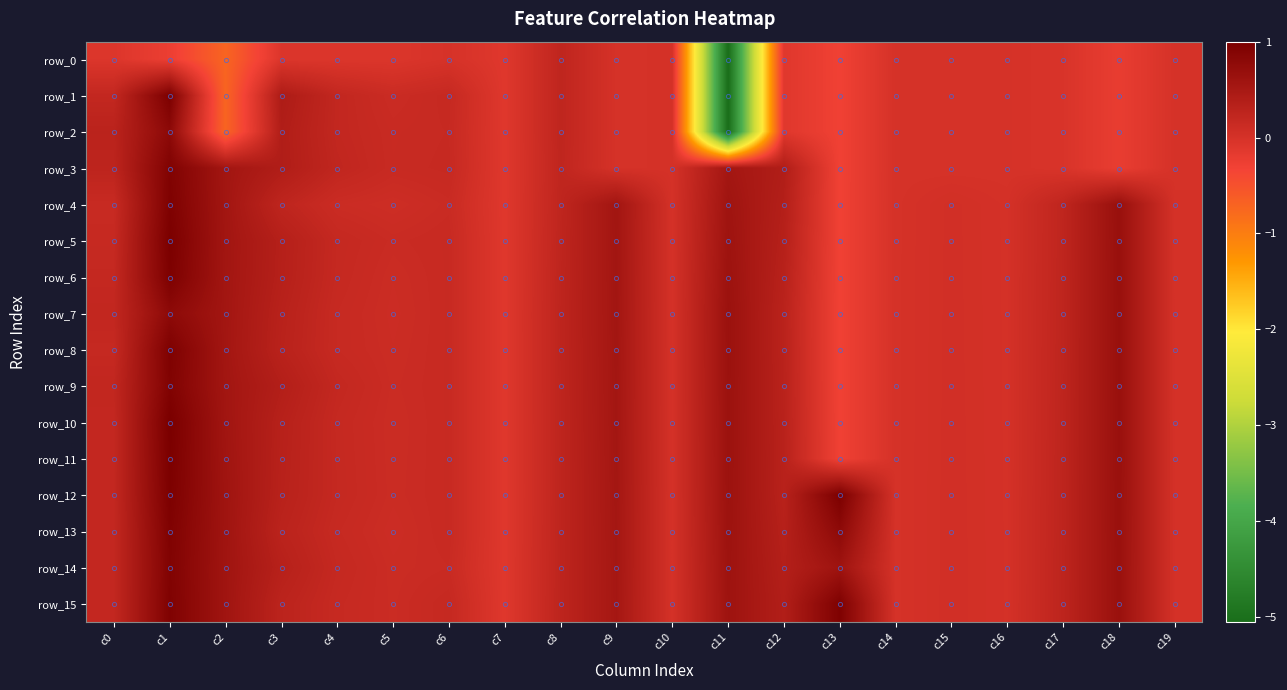

At which label is row_11 closest to 0?

c14